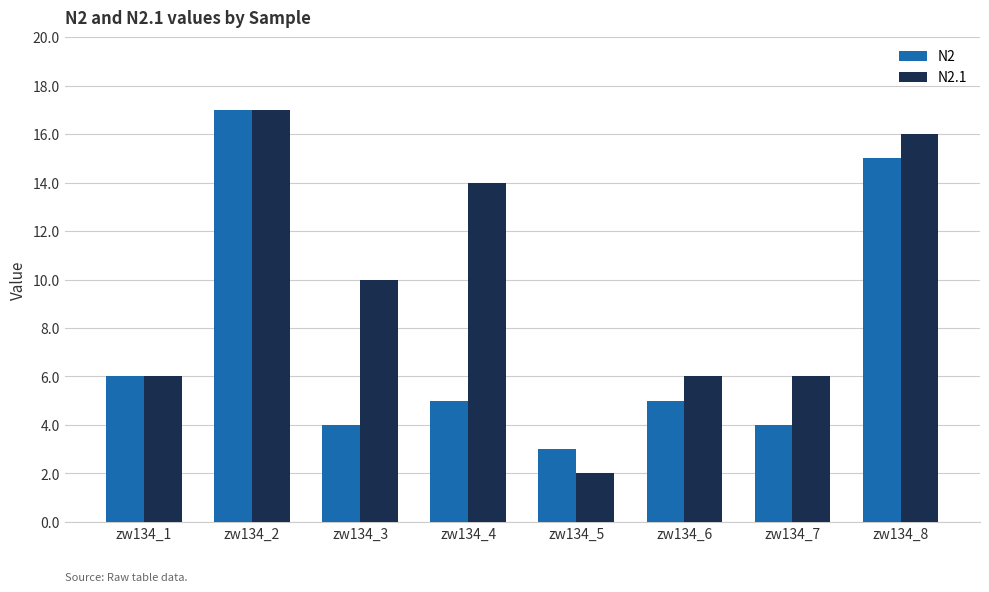

What is the minimum value for N2.1?

2